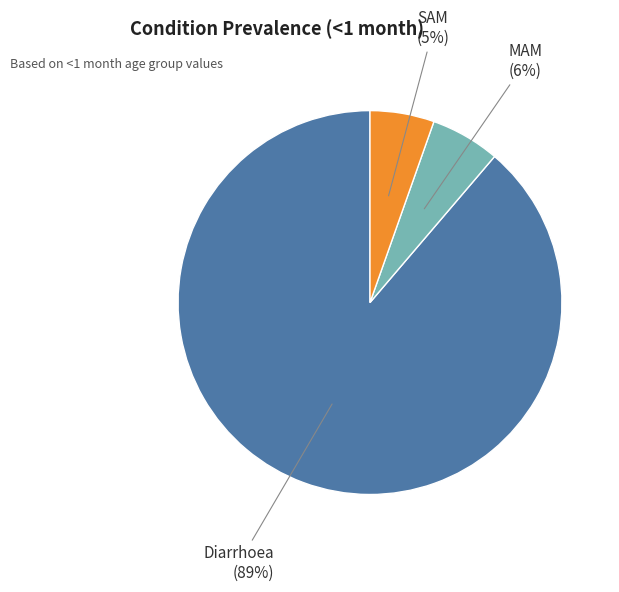

Which slice is the largest?

Diarrhoea